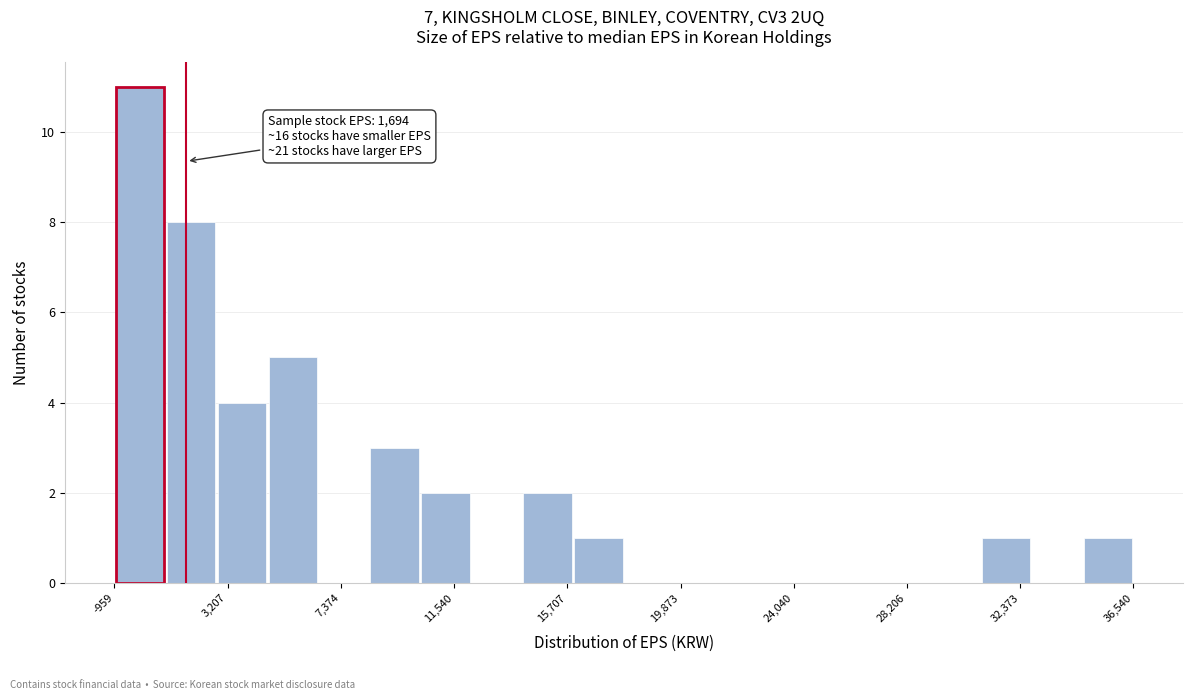

Around what value on the x-axis is the tallest bar? Give the approximate position of its centre, as read against the axis.

0